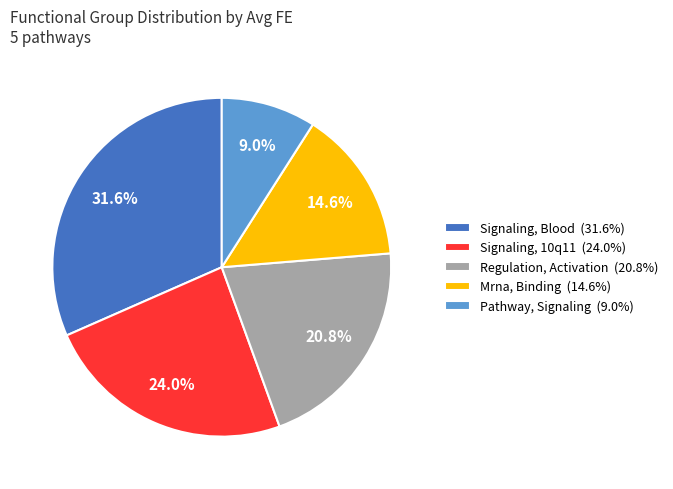

Which slice is the largest?

Signaling, Blood